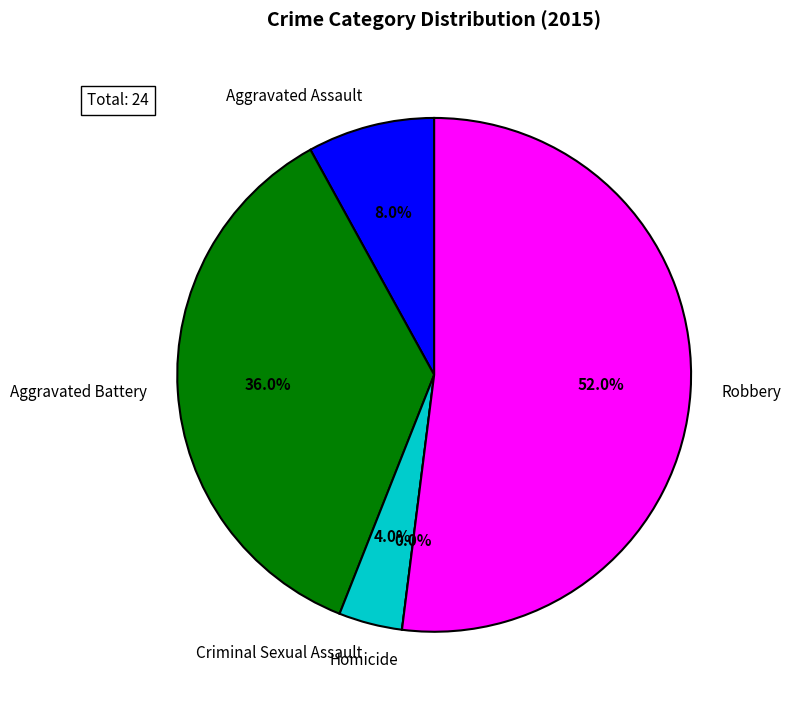

Rank the categories by value from lowest to highest.

Homicide, Criminal Sexual Assault, Aggravated Assault, Aggravated Battery, Robbery